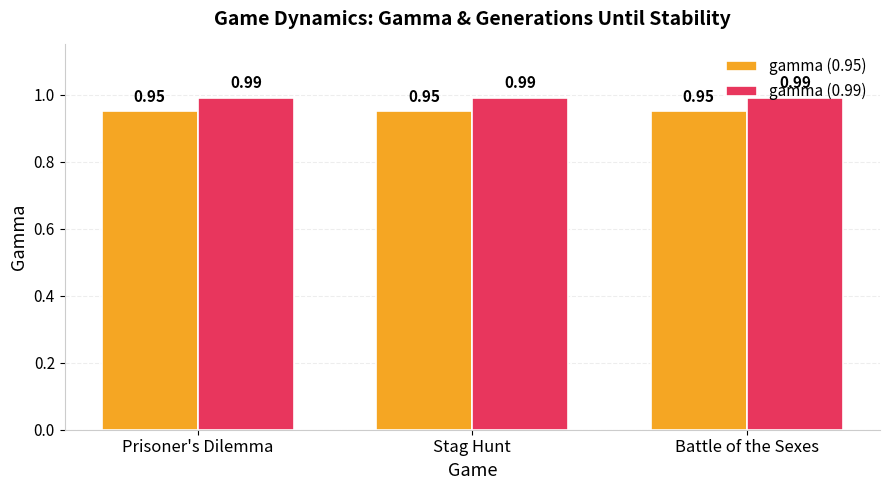

At how many categories does at least one series exceed 0?

3